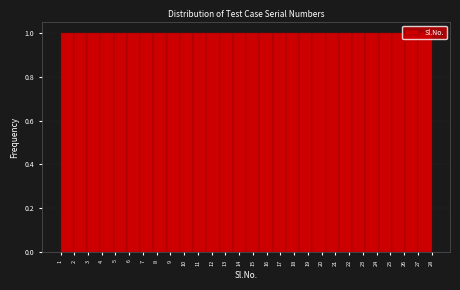

Reading left to right, list every bar in this chart as the range it spans on the x-axis followed by its height. Neither the bar edges nor the heights are printed on the chart, so give them approximately, as read against the axes.

1.0 to 2.0: 1
2.0 to 2.9: 1
2.9 to 3.9: 1
3.9 to 4.9: 1
4.9 to 5.8: 1
5.8 to 6.8: 1
6.8 to 7.8: 1
7.8 to 8.7: 1
8.7 to 9.7: 1
9.7 to 10.6: 1
10.6 to 11.6: 1
11.6 to 12.6: 1
12.6 to 13.5: 1
13.5 to 14.5: 1
14.5 to 15.5: 1
15.5 to 16.4: 1
16.4 to 17.4: 1
17.4 to 18.4: 1
18.4 to 19.3: 1
19.3 to 20.3: 1
20.3 to 21.3: 1
21.3 to 22.2: 1
22.2 to 23.2: 1
23.2 to 24.1: 1
24.1 to 25.1: 1
25.1 to 26.1: 1
26.1 to 27.0: 1
27.0 to 28.0: 1